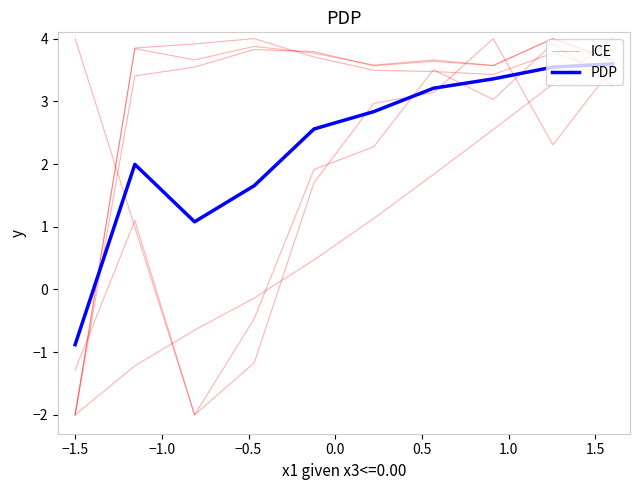

Read the ICE value at −1.5.

-2.0